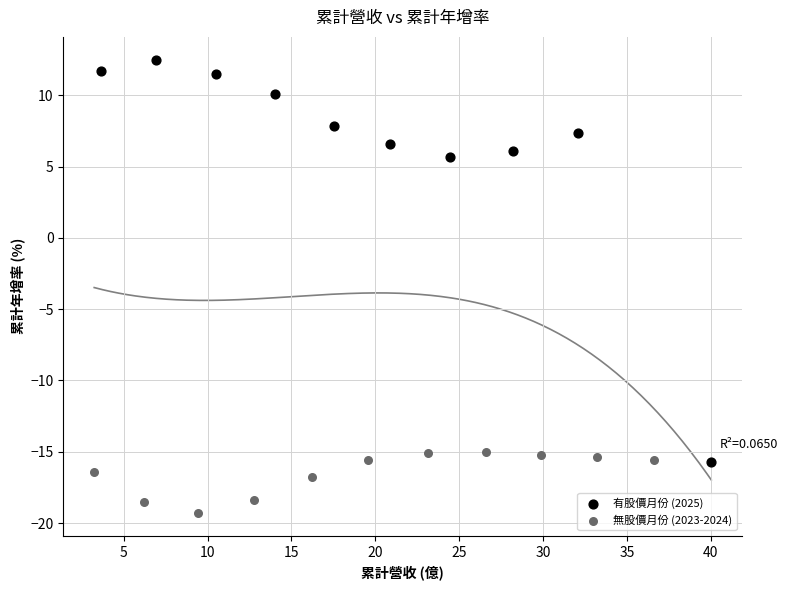

Which series contains the highest Y value?

有股價月份 (2025)